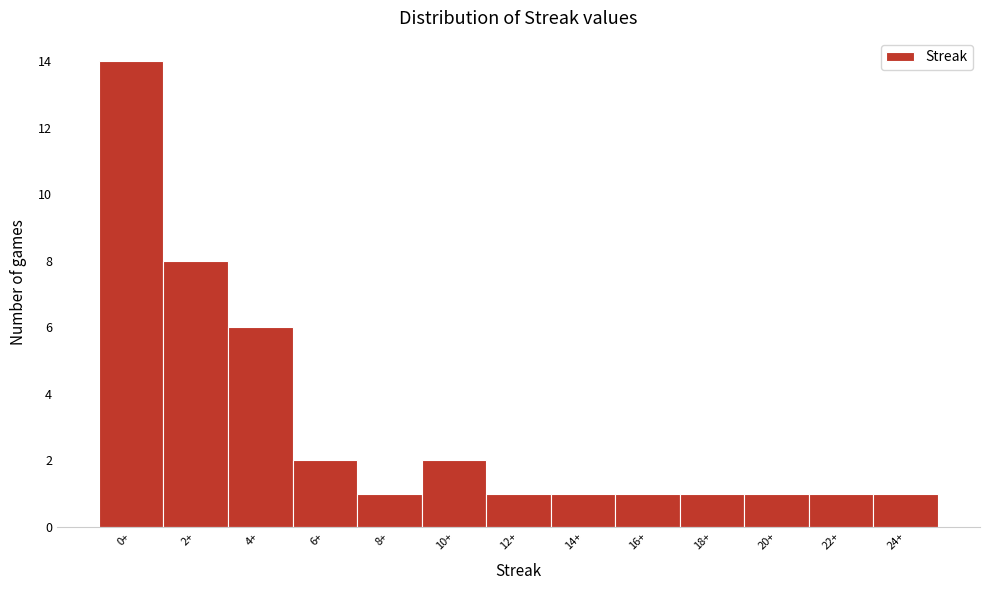

Reading left to right, transcribe all the data shown in this chart.

0+=14	2+=8	4+=6	6+=2	8+=1	10+=2	12+=1	14+=1	16+=1	18+=1	20+=1	22+=1	24+=1